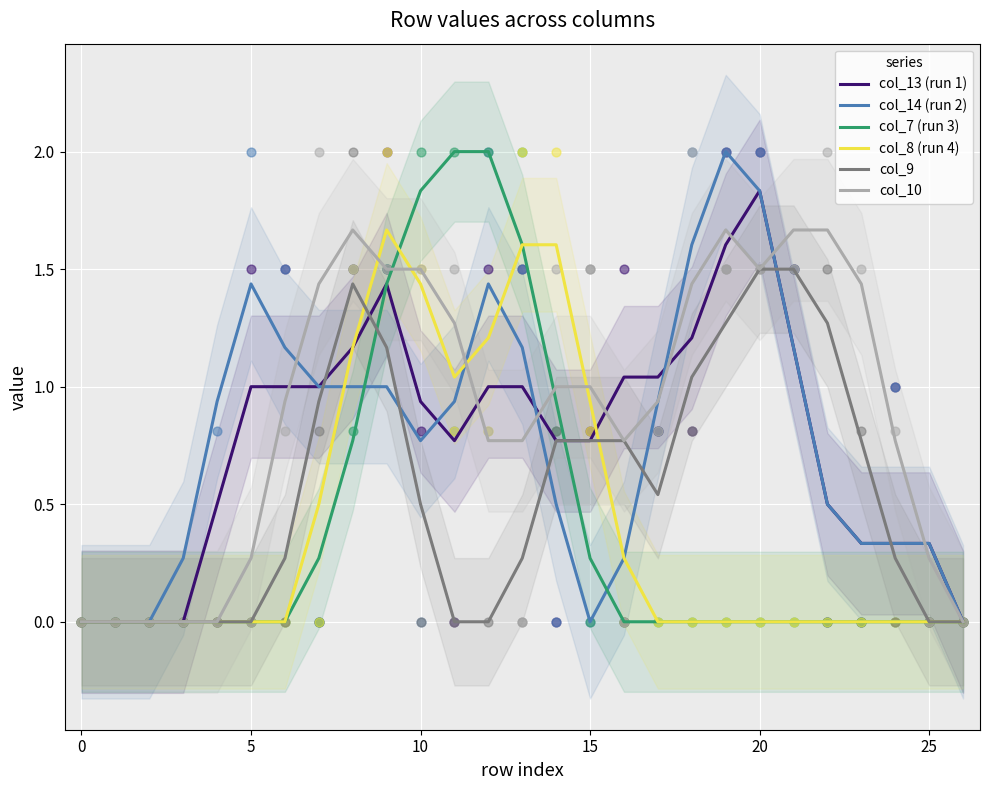

Which series reaches the maximum Y coordinate?

col_14 (run 2)